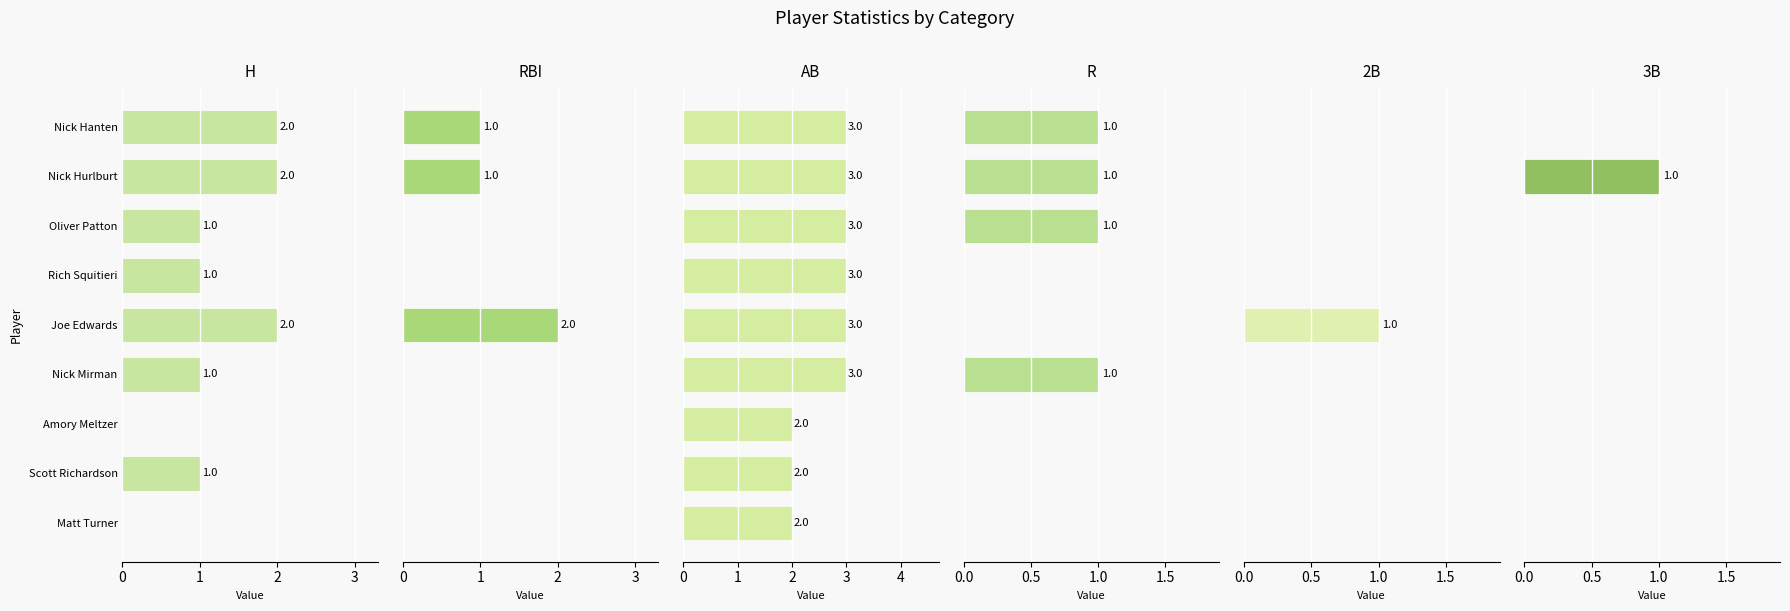

Is it true that 2B equals 1 at Nick Hanten?

False